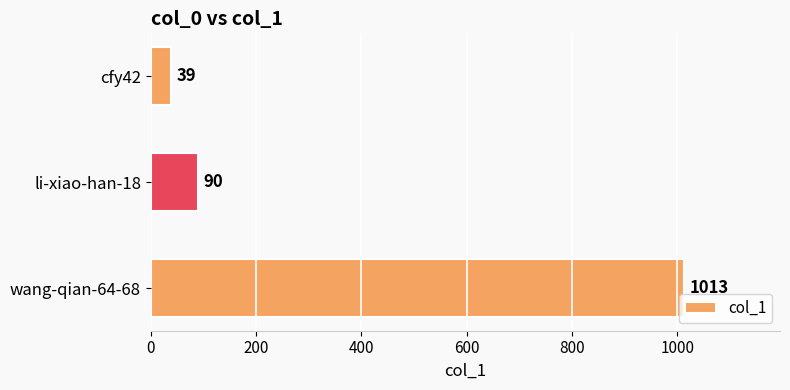

What is the average value?

381